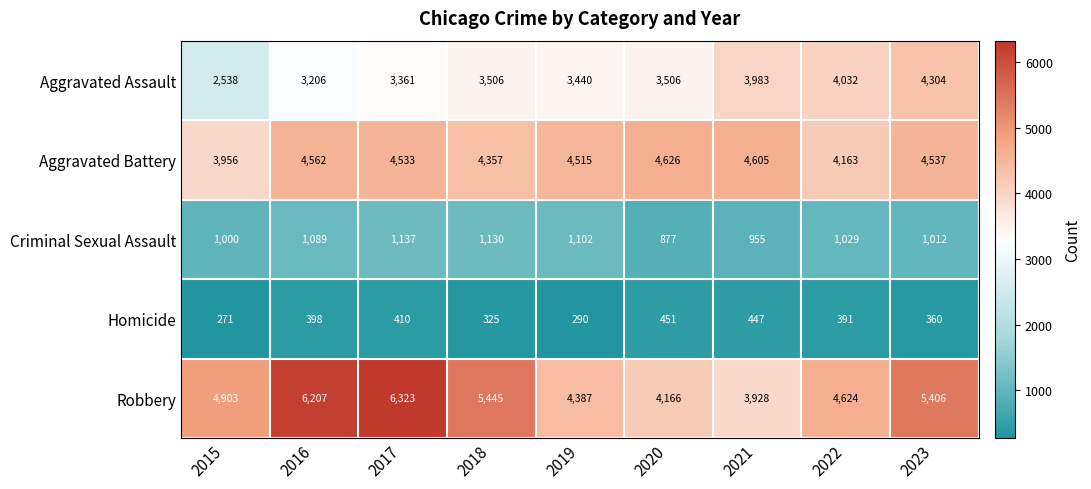

What is the average value of the Homicide series?

371